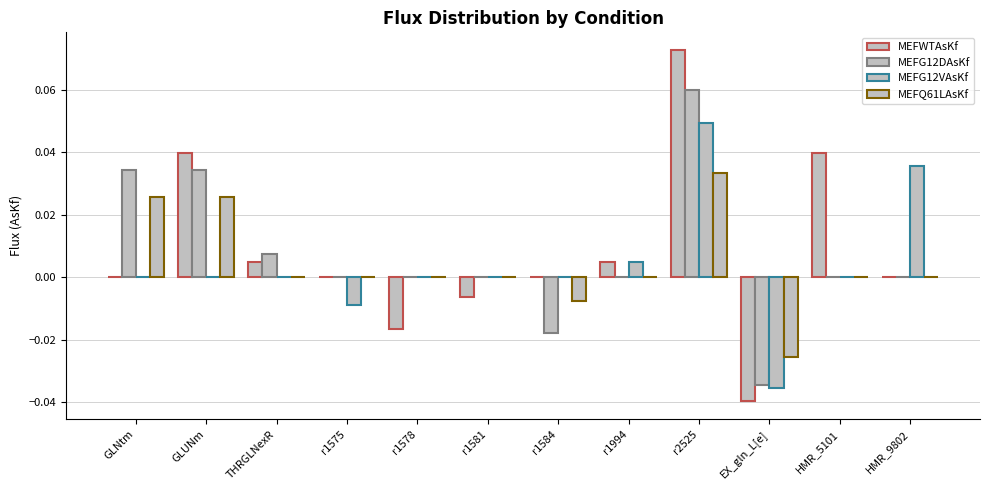

How many groups of bars are there?

12